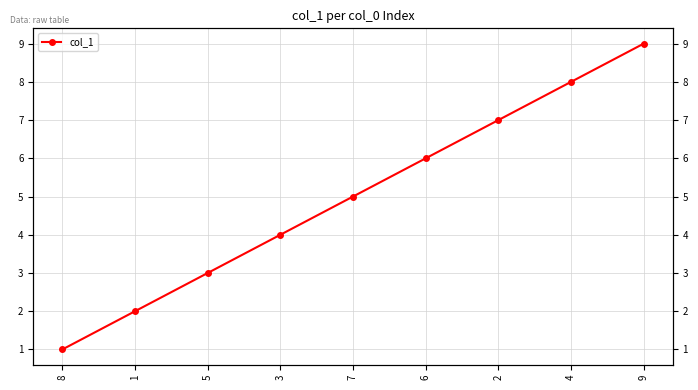

Rank the categories by value from lowest to highest.

8, 1, 5, 3, 7, 6, 2, 4, 9